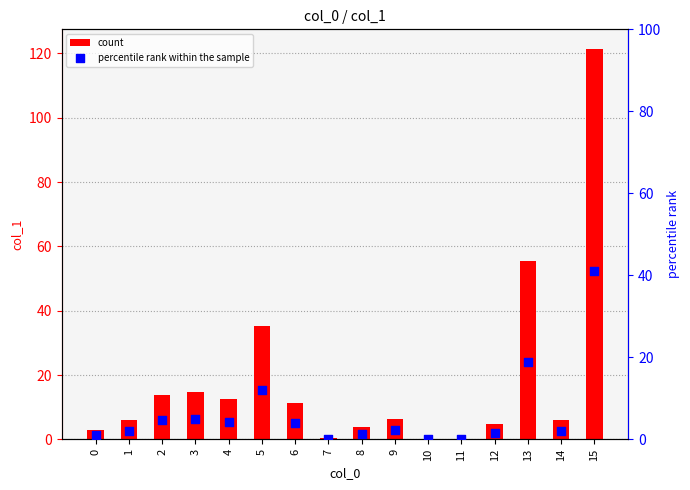

At how many categories does at least one series exceed 90?

1